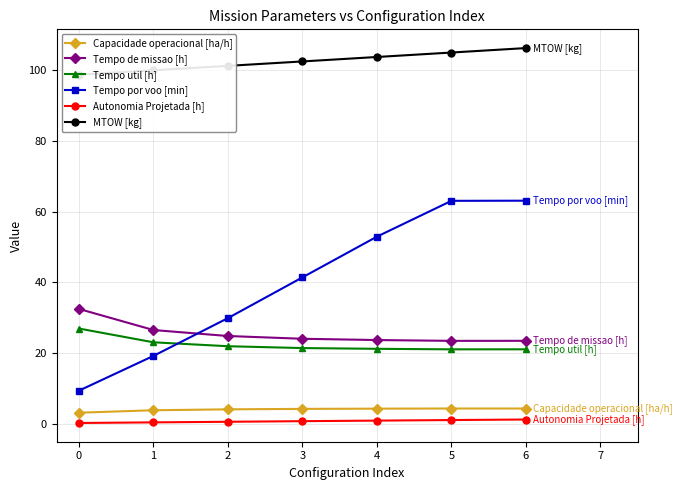

At how many categories does at least one series exceed 64?

7